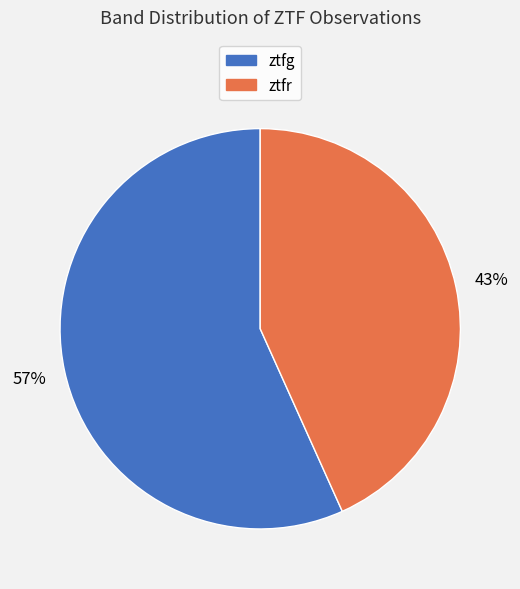

Approximately how many times larger is the value at ztfr compared to ztfg?

0.8